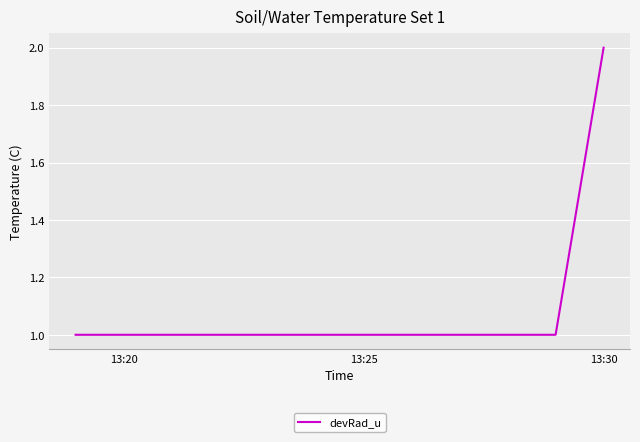

What is the sum of all values?

7